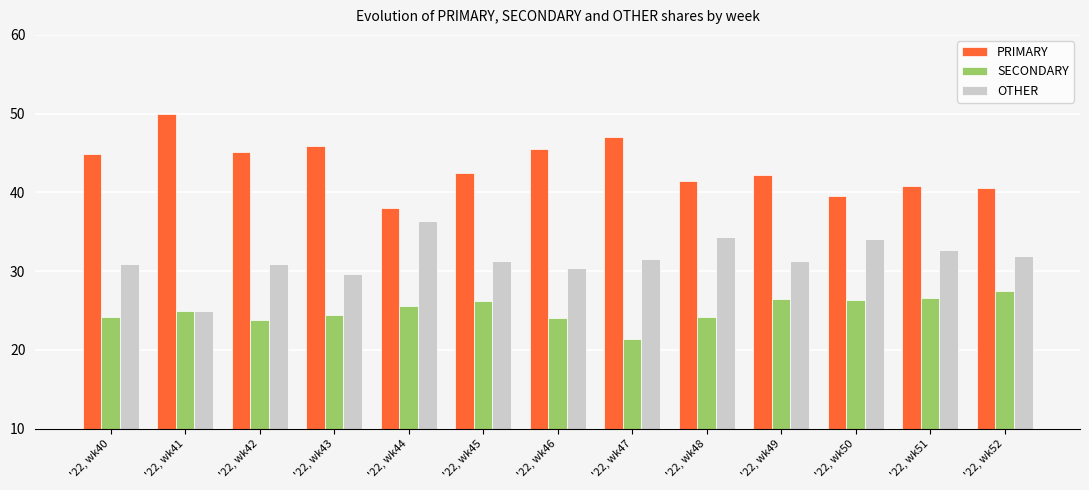

What is the sum of all SECONDARY values?

325.9